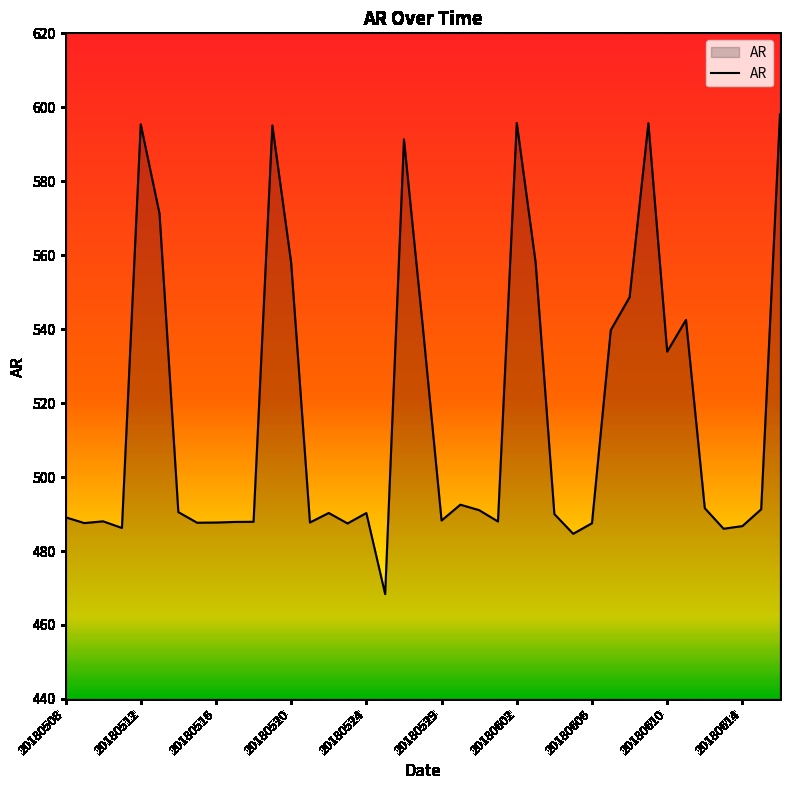

What is the greatest value displayed?

598.1